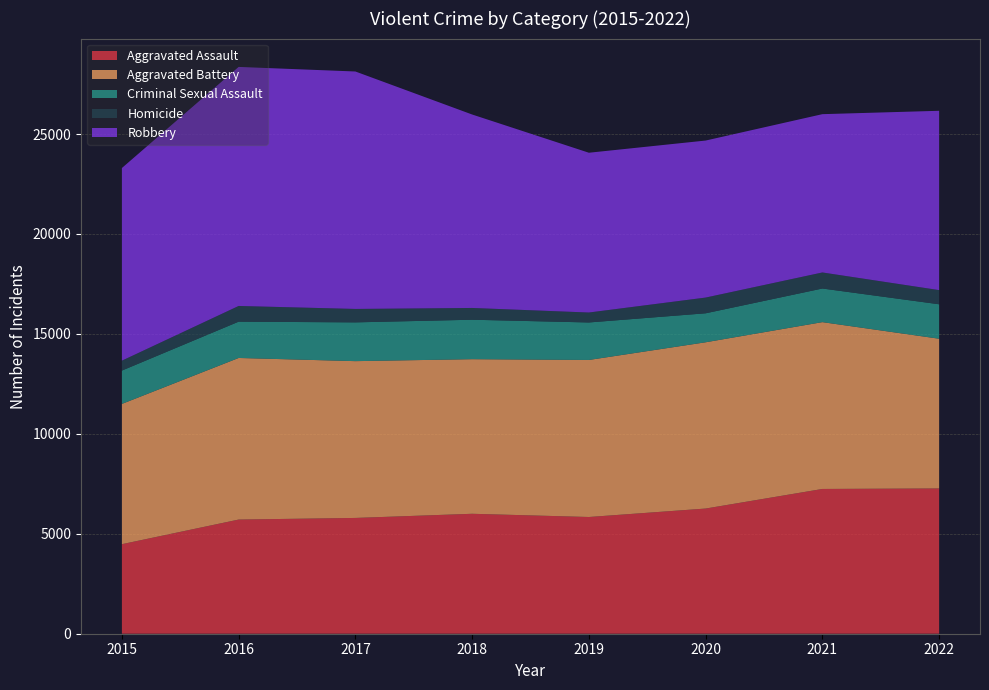

Reading right to left, what are all the values shown in this chart?

Aggravated Assault: 7269	7243	6263	5840	6001	5793	5712	4480
Aggravated Battery: 7490	8347	8319	7857	7735	7845	8085	7018
Criminal Sexual Assault: 1724	1682	1450	1876	1974	1940	1816	1668
Homicide: 709	803	787	498	589	672	786	496
Robbery: 8972	7920	7856	7994	9679	11880	11960	9638